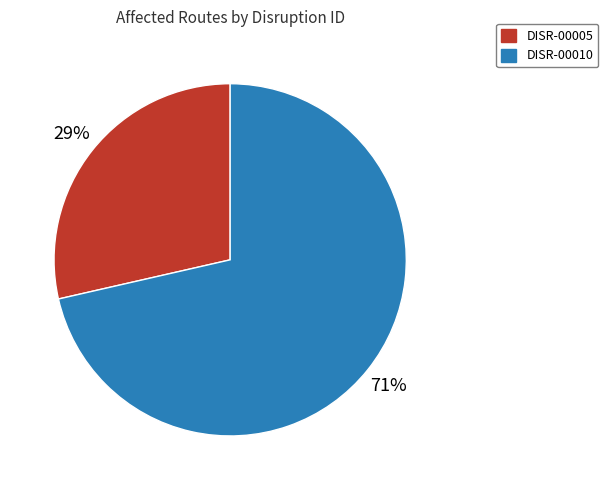

Is the sum of DISR-00005 and DISR-00010 greater than half?

Yes